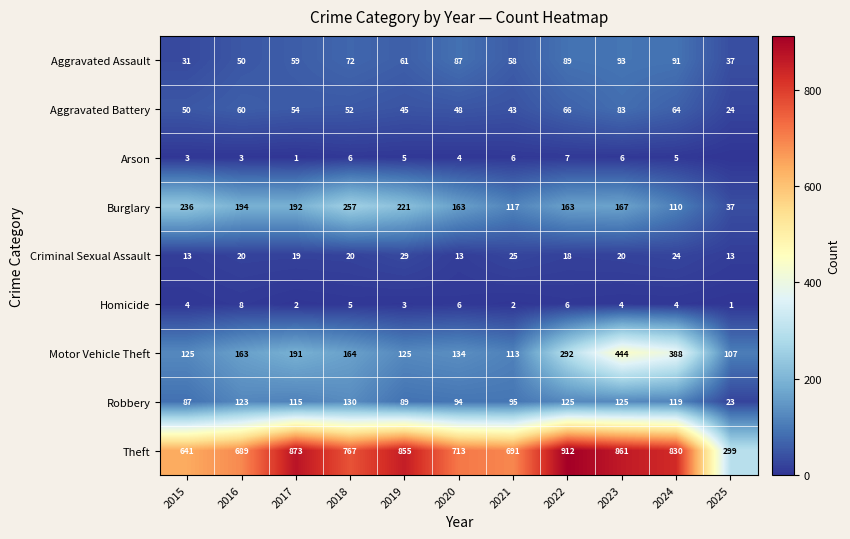

At which category does the chart reach its minimum across all series?

2025